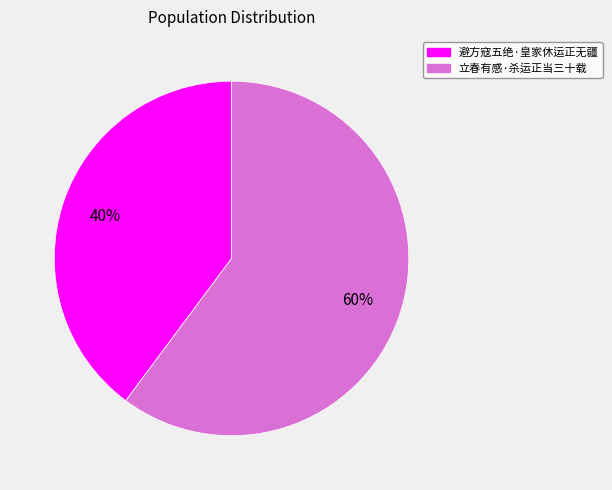

Approximately how many times larger is the value at 立春有感·杀运正当三十载 compared to 避方寇五绝·皇家休运正无疆?

1.5